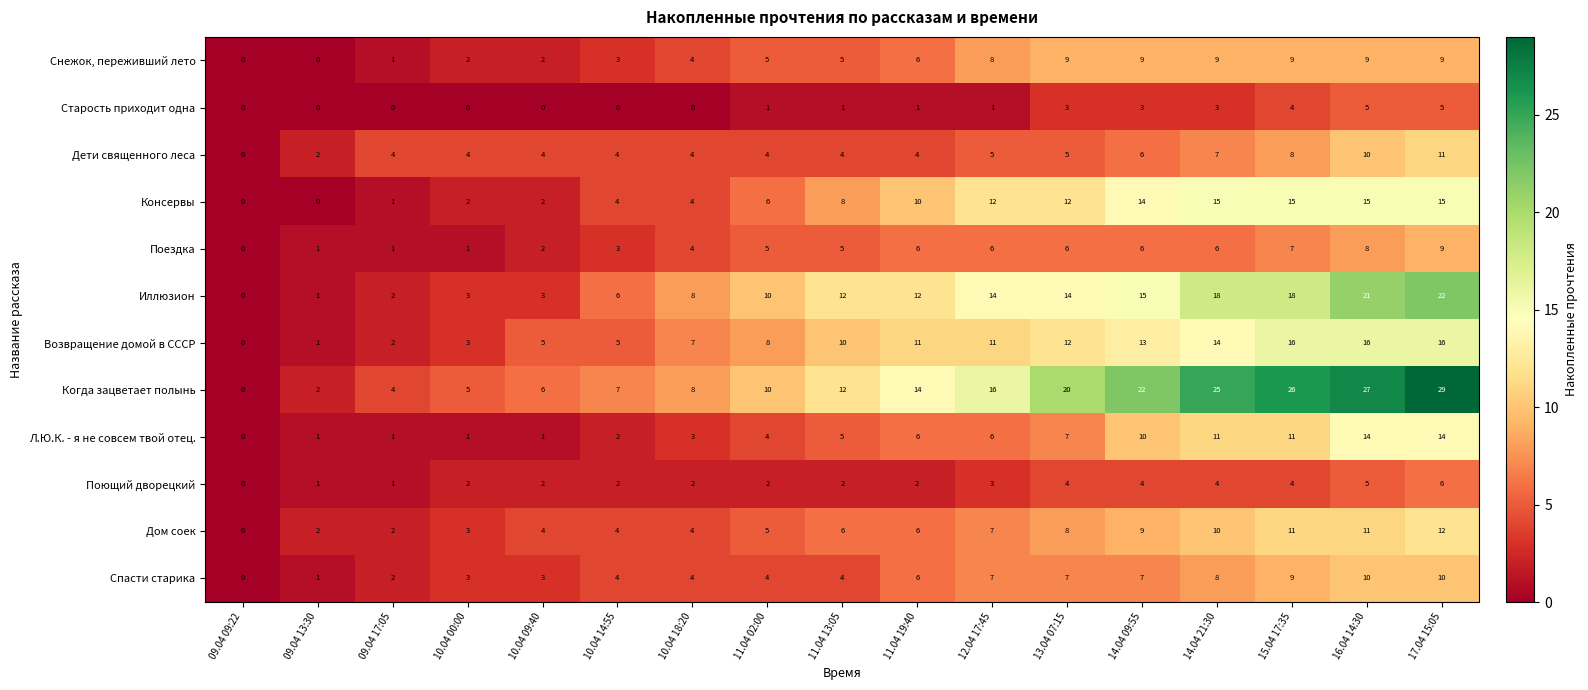

Which series has the widest spread of values?

Когда зацветает полынь